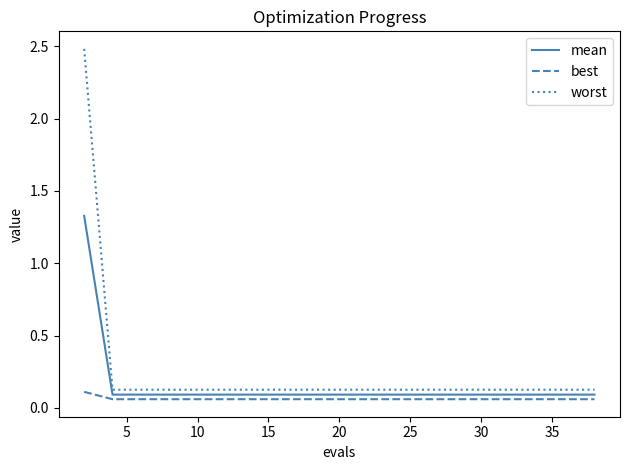

Does the chart have visible grid lines?

No